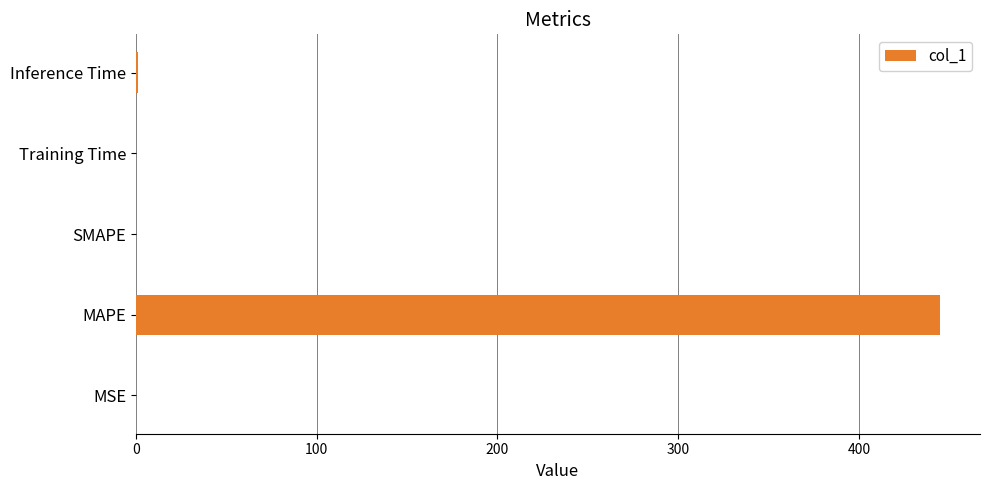

What is the sum of all values?

445.7